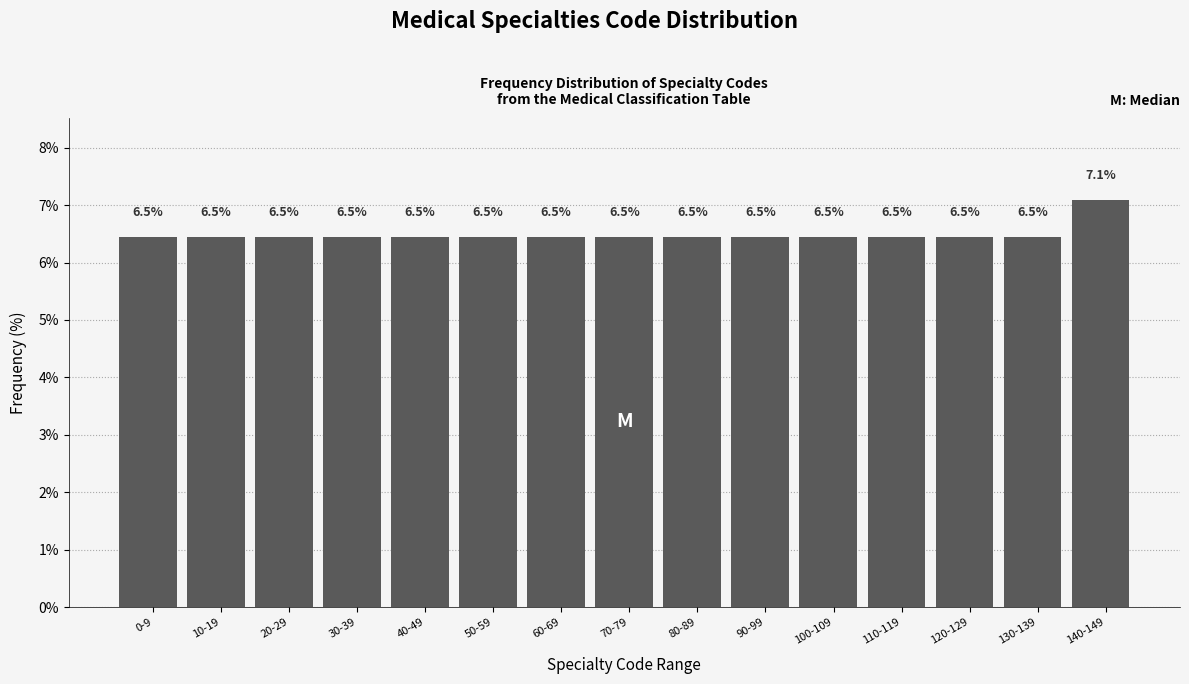

Reading left to right, what are all the values shown in this chart?

0-9=6.5	10-19=6.5	20-29=6.5	30-39=6.5	40-49=6.5	50-59=6.5	60-69=6.5	70-79=6.5	80-89=6.5	90-99=6.5	100-109=6.5	110-119=6.5	120-129=6.5	130-139=6.5	140-149=7.1